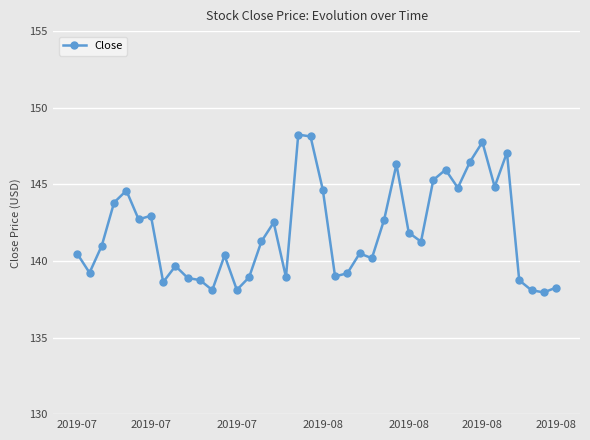

What is the smallest value displayed?

138.0